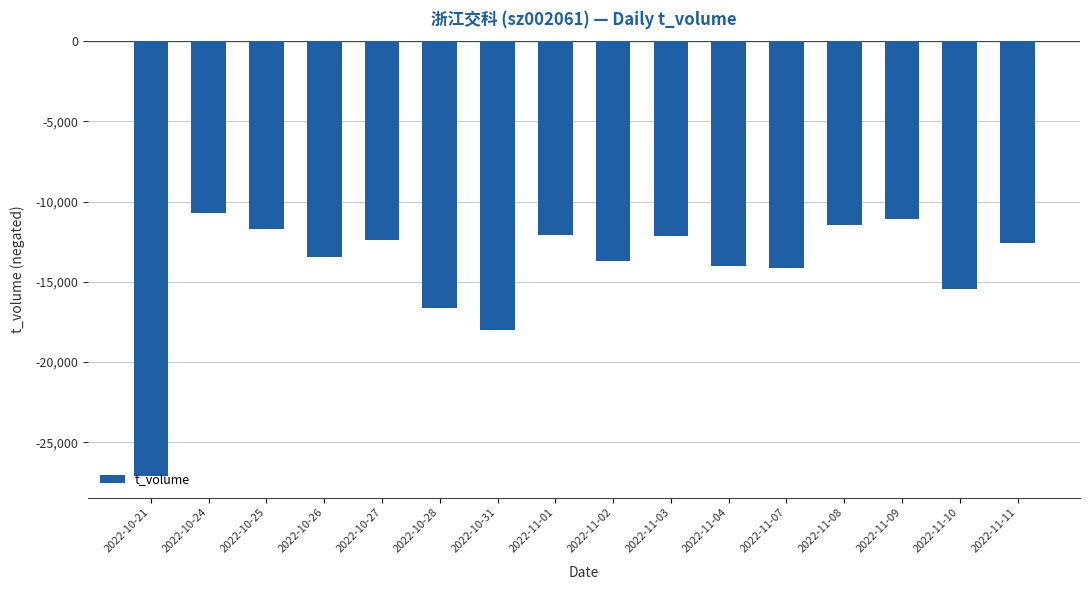

How many series are shown in this chart?

1